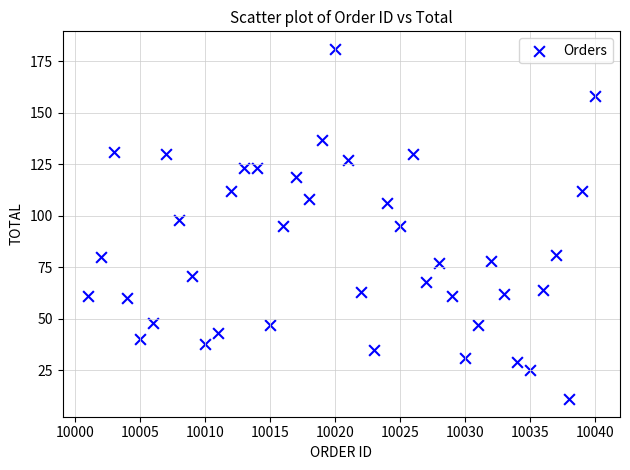

What is the range of Y values (max minus min)?

170